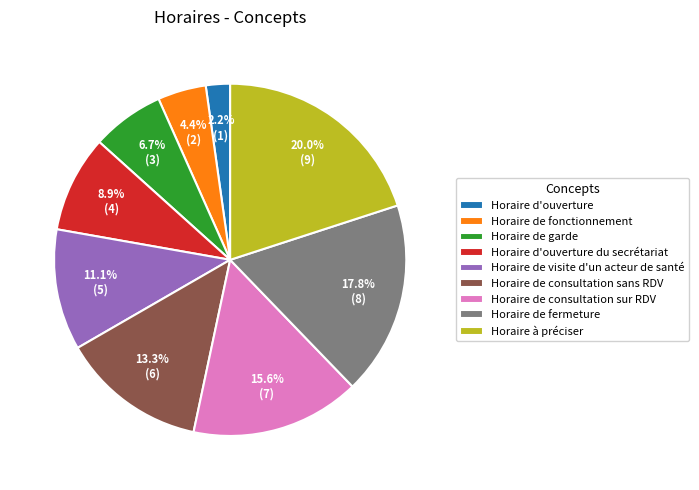

What percentage is the Horaire de fonctionnement slice, to the nearest percent?

4%